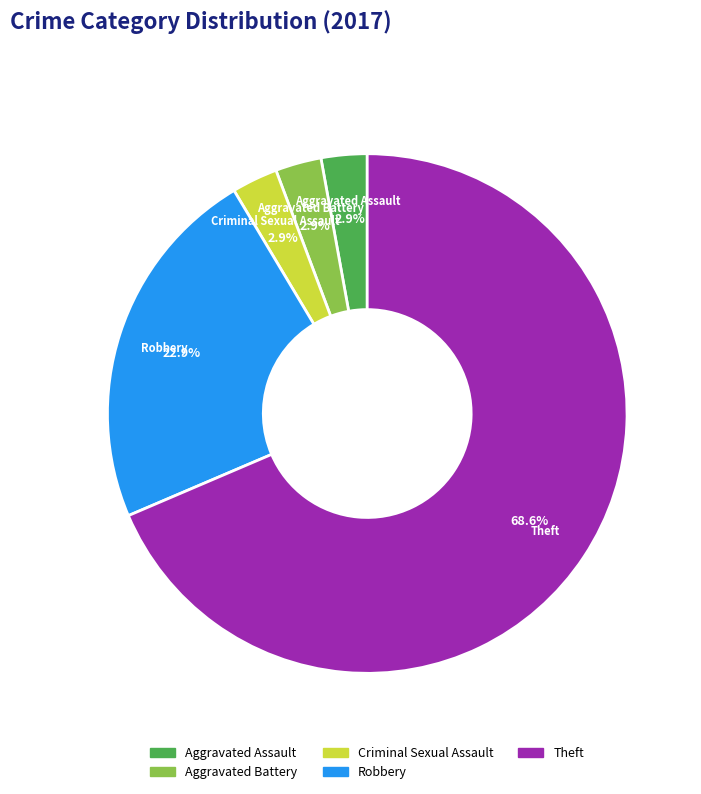

Is Aggravated Battery the majority of the pie?

No